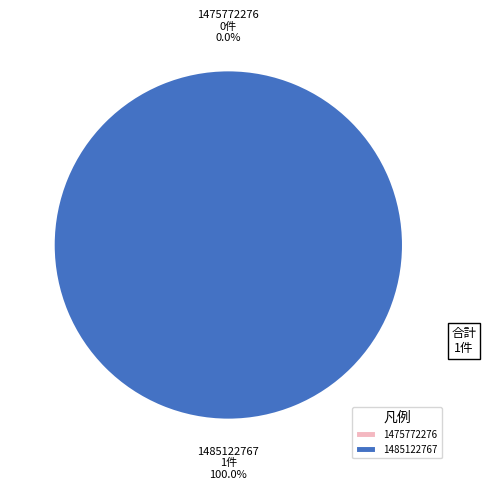

Is 1475772276 the majority of the pie?

No